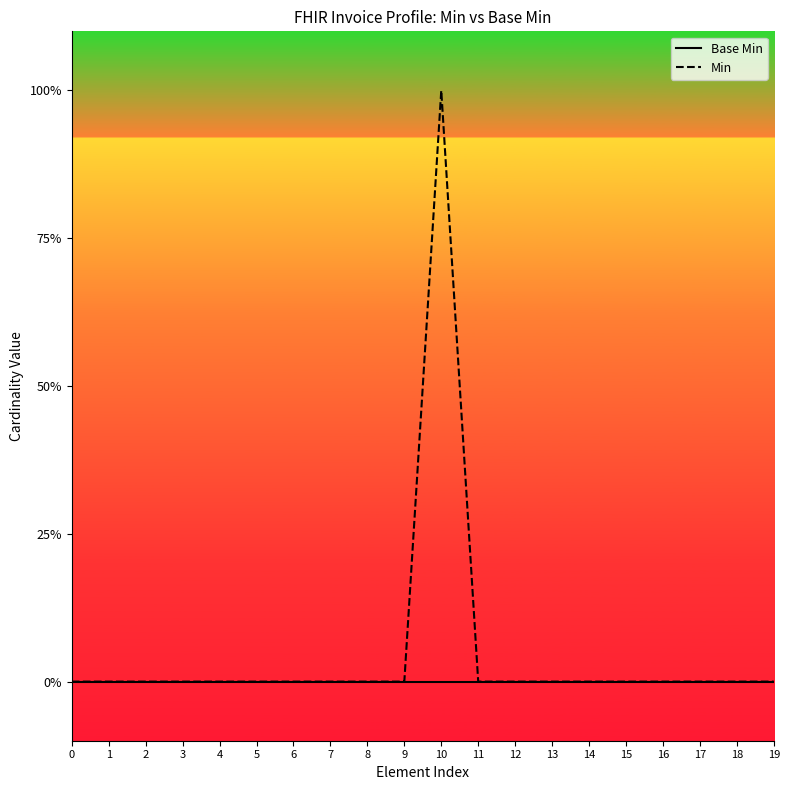

What are all the series names shown in the legend?

Base Min, Min